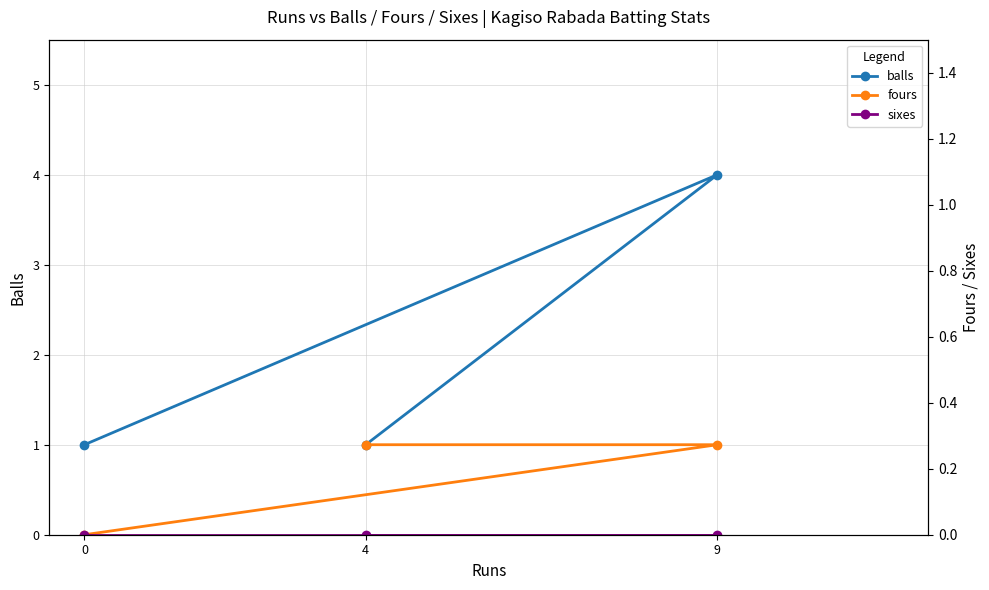

What is the sum of the balls values at 9 and 4?

5